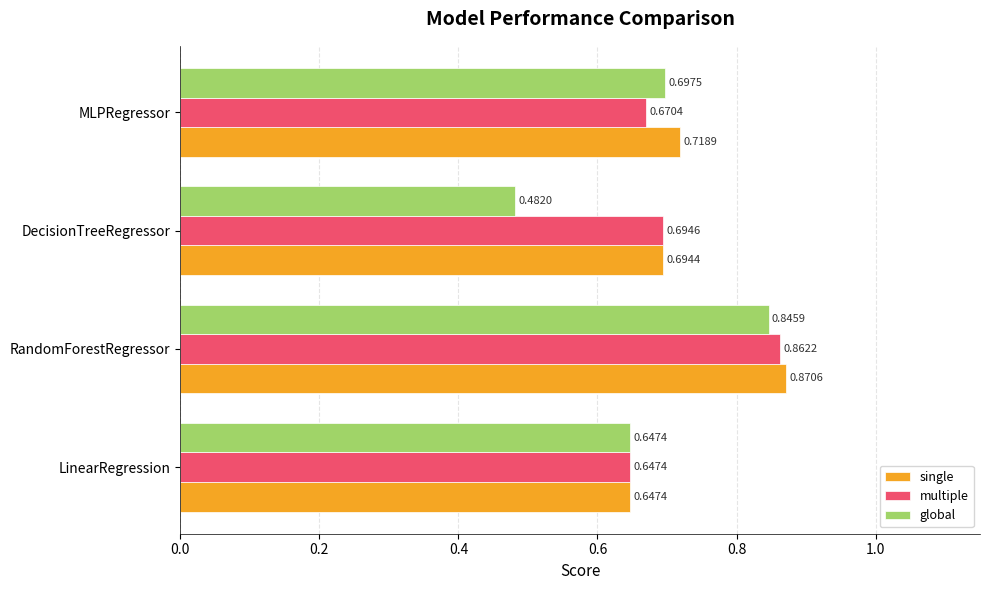

What are all the series names shown in the legend?

single, multiple, global